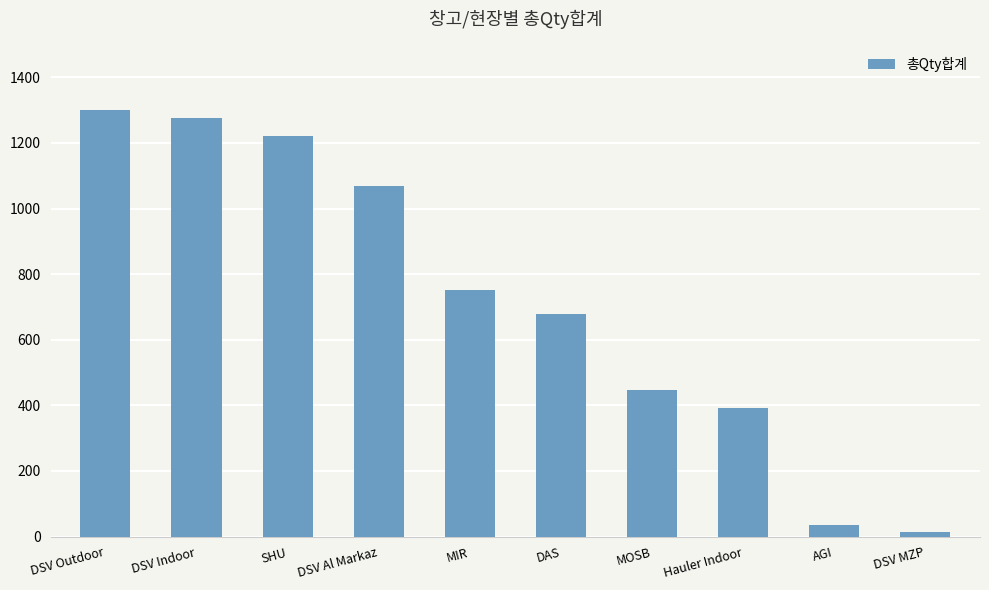

The chart shows a value of 679 at DAS. True or false?

True